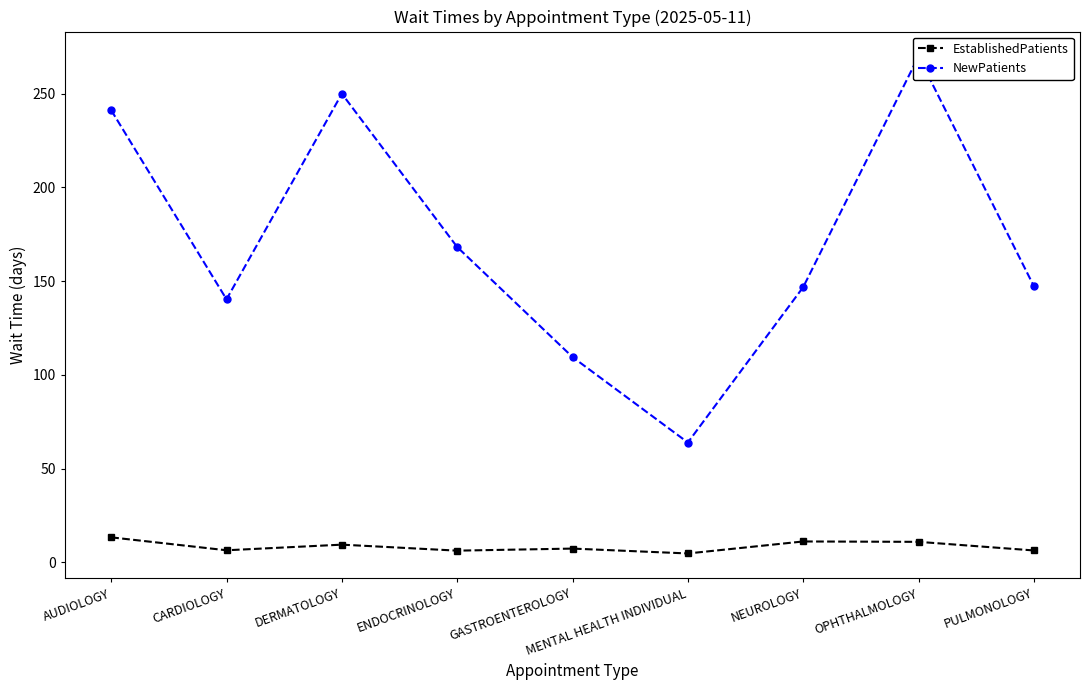

What is the value of the EstablishedPatients point at the 3rd from the left?

9.4